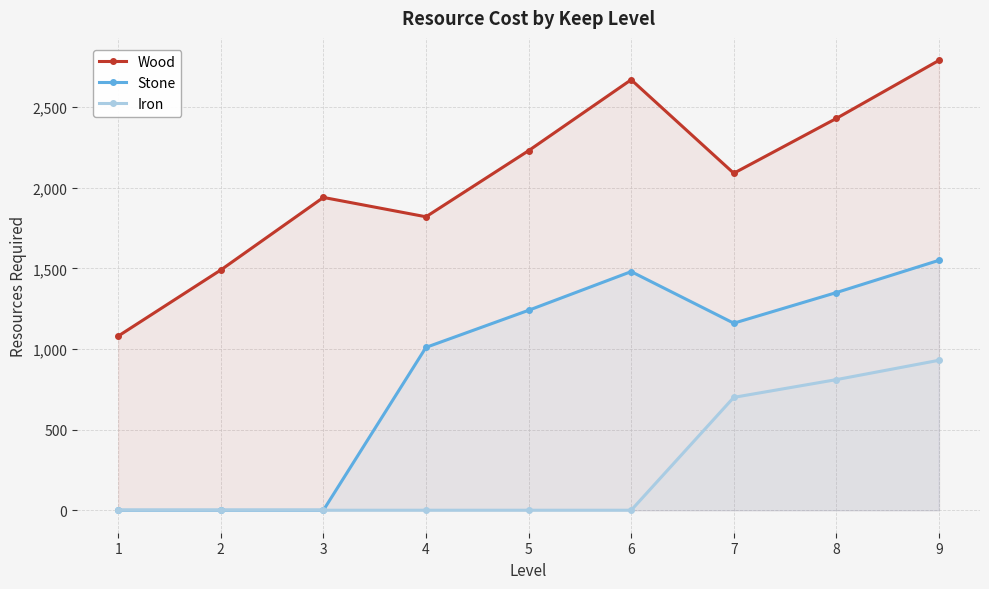

What is the maximum value for Stone?

1550